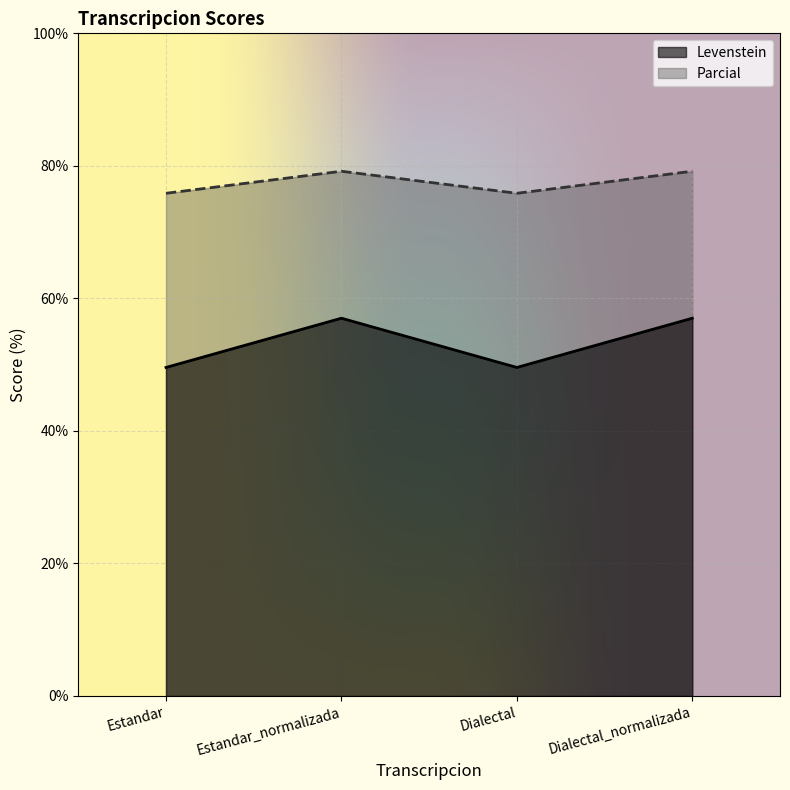

What is the label of the 4th point from the right?

Estandar